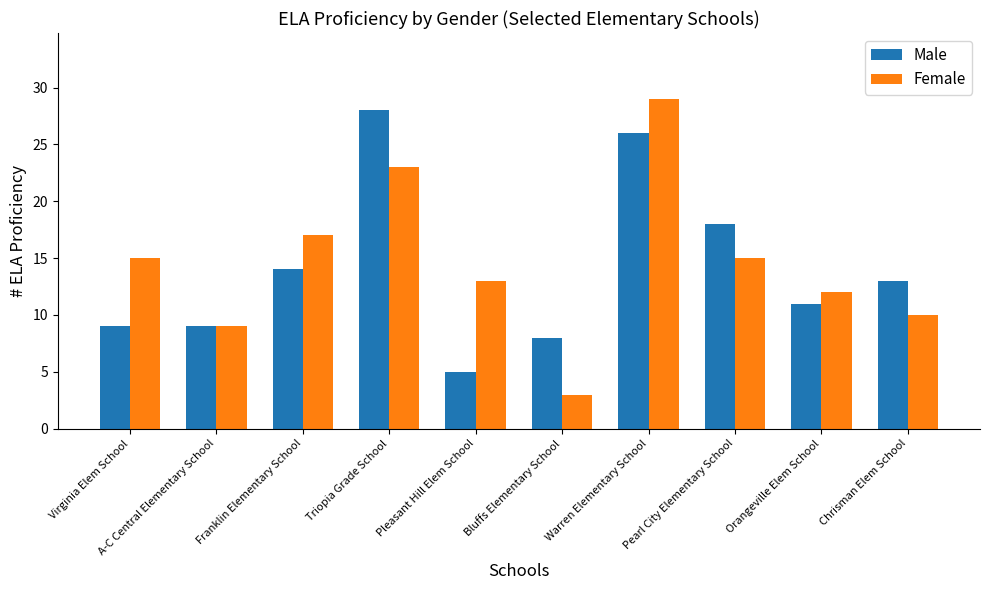

How many values in the Male series are below 13?

5